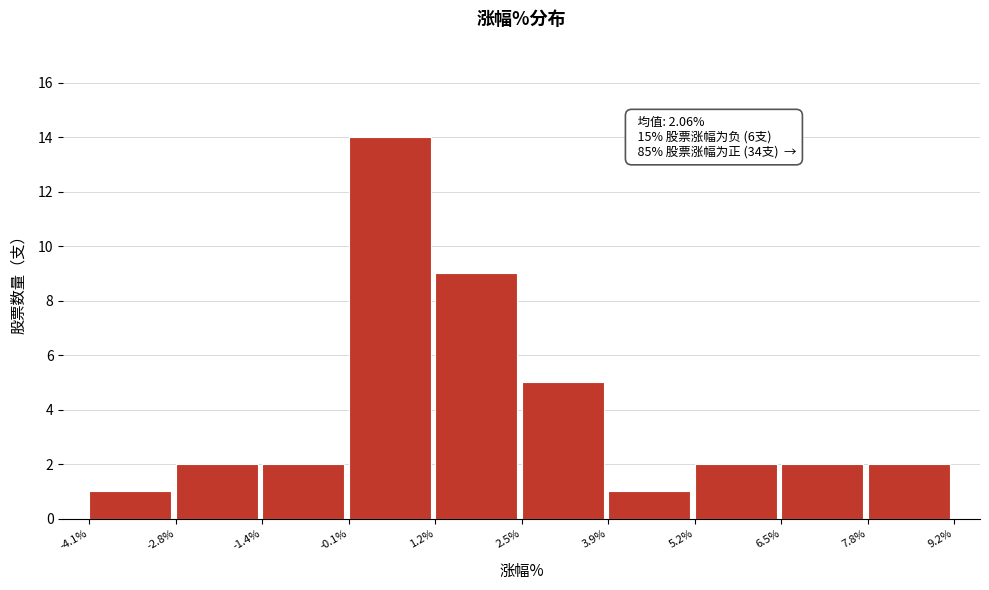

Over which range of the x-axis is the bar tallest?

-0.1% to 1.2%